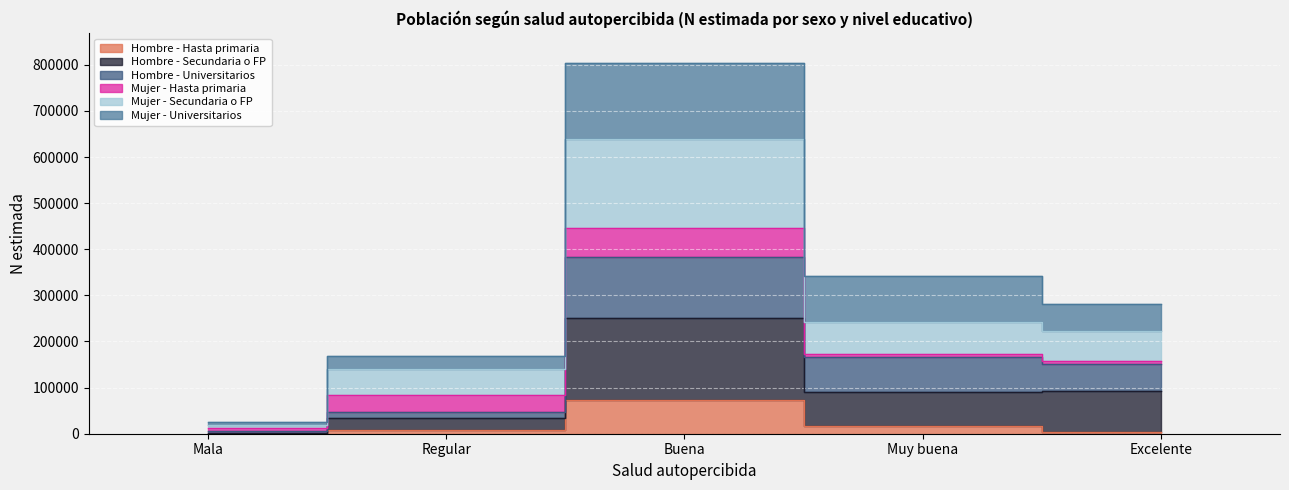

Which series changed the most between Regular and Excelente?

Hombre - Secundaria o FP